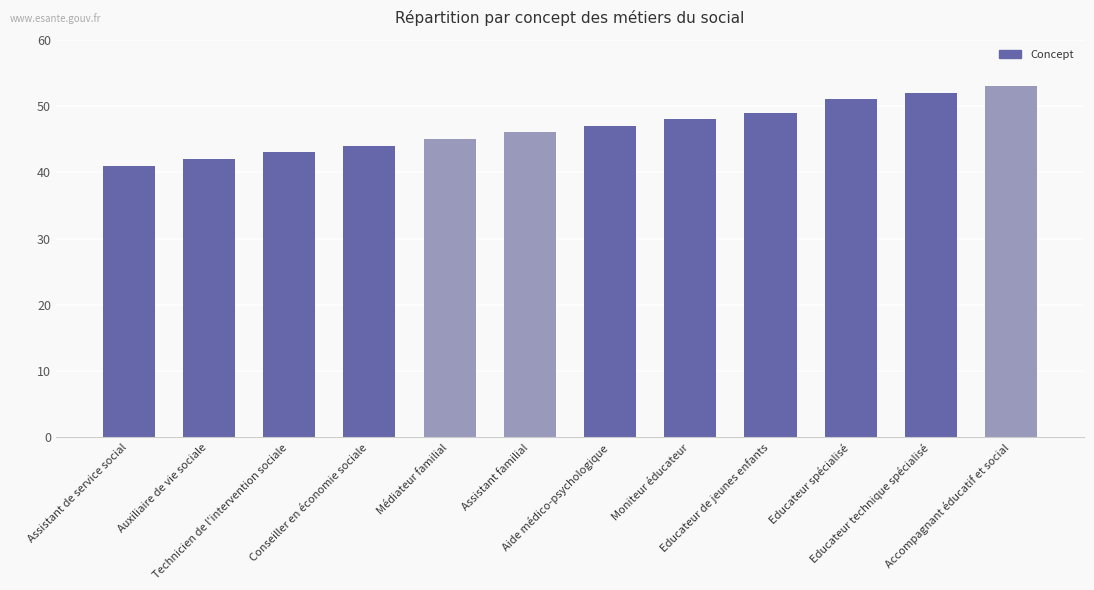

How many data points does each series have?

12